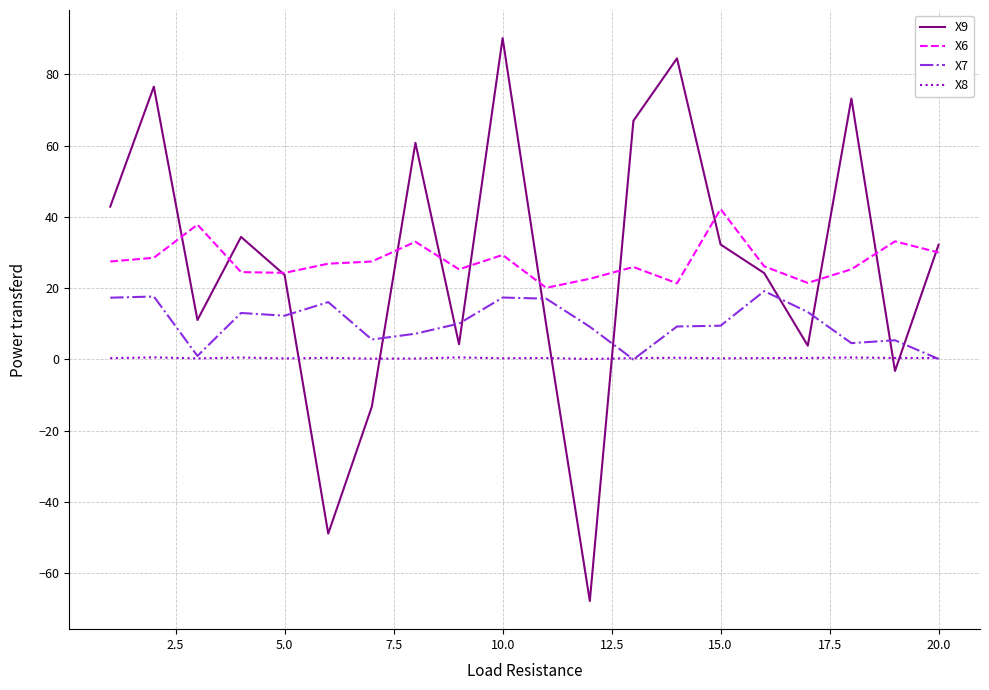

Which series has the largest range (max minus min)?

X9